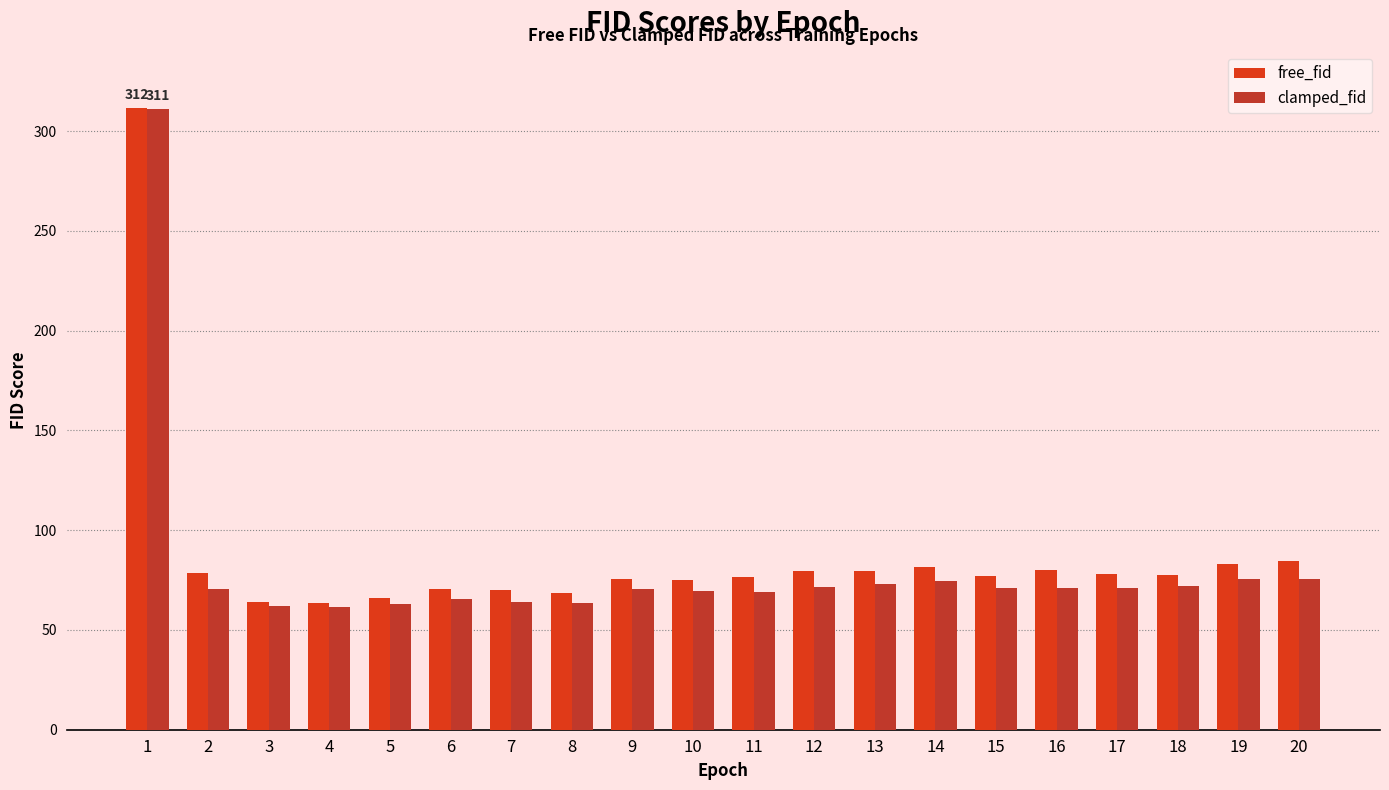

At which label does clamped_fid first exceed 71?

1